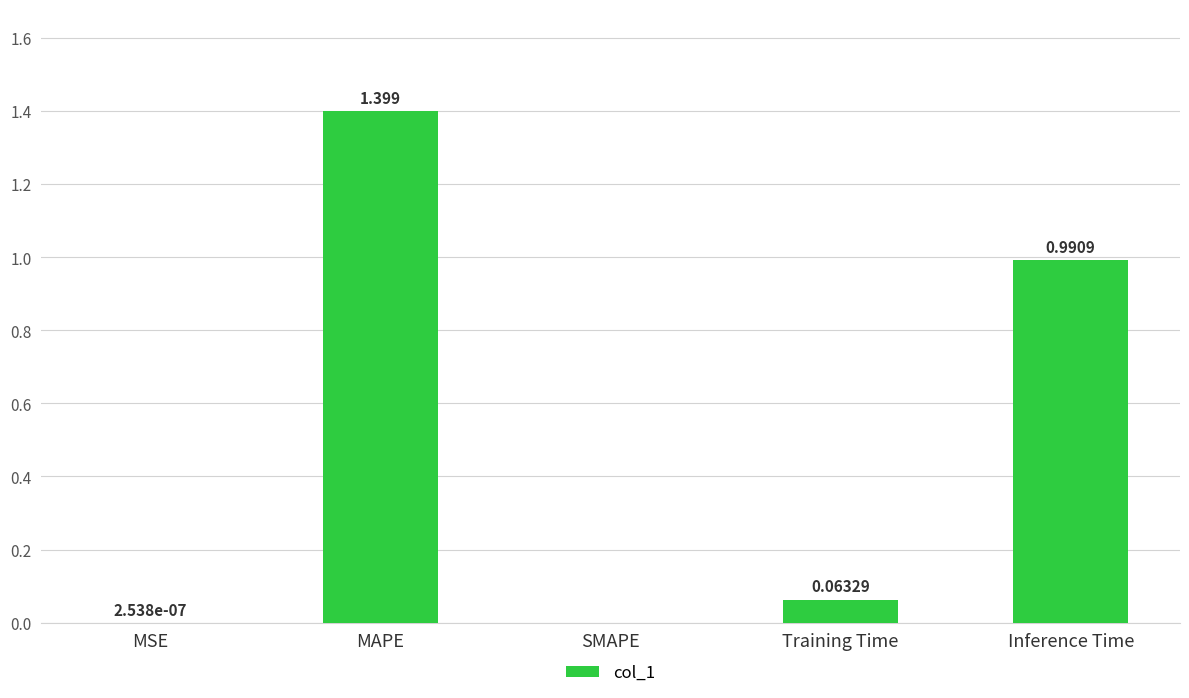

Between MAPE and SMAPE, which is larger?

MAPE